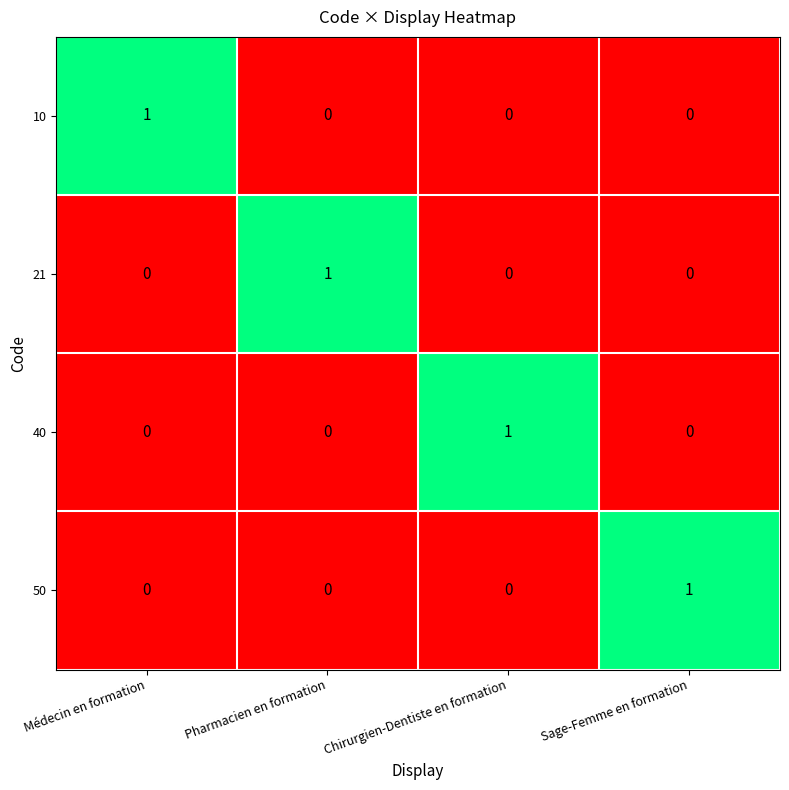

Reading right to left, transcribe all the data shown in this chart.

10: 0	0	0	1
21: 0	0	1	0
40: 0	1	0	0
50: 1	0	0	0